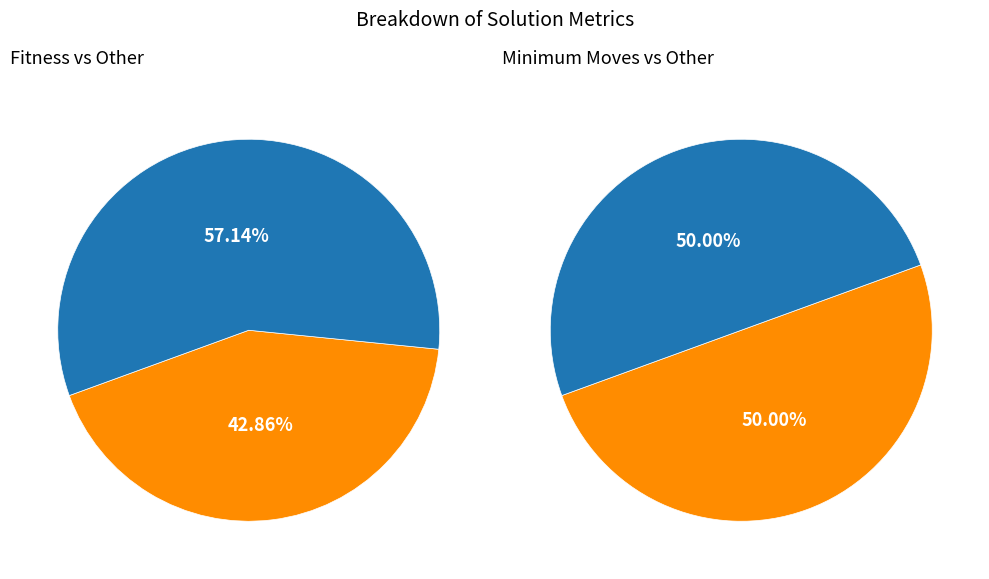

To the nearest percent, what portion does Fitness represent?

43%